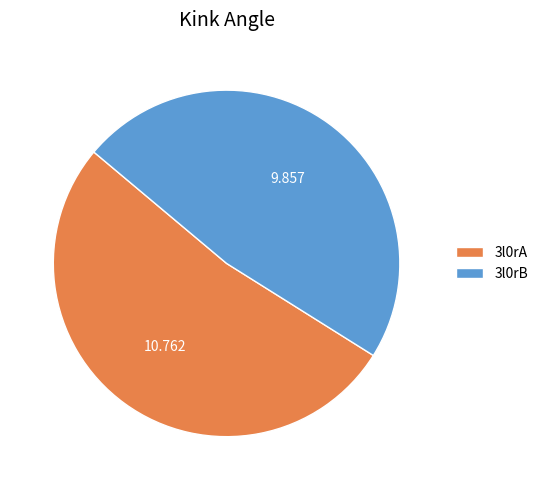

Is the sum of 3l0rB and 3l0rA greater than half?

Yes